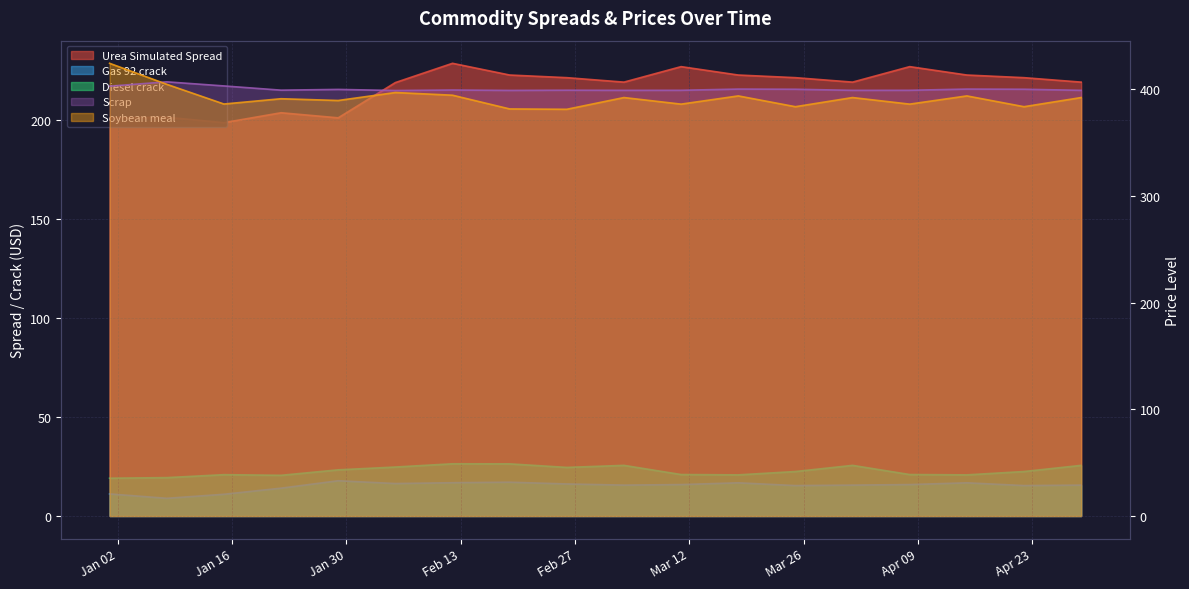

What are all the series names shown in the legend?

Urea Simulated Spread, Gas 92 crack, Diesel crack, Scrap, Soybean meal